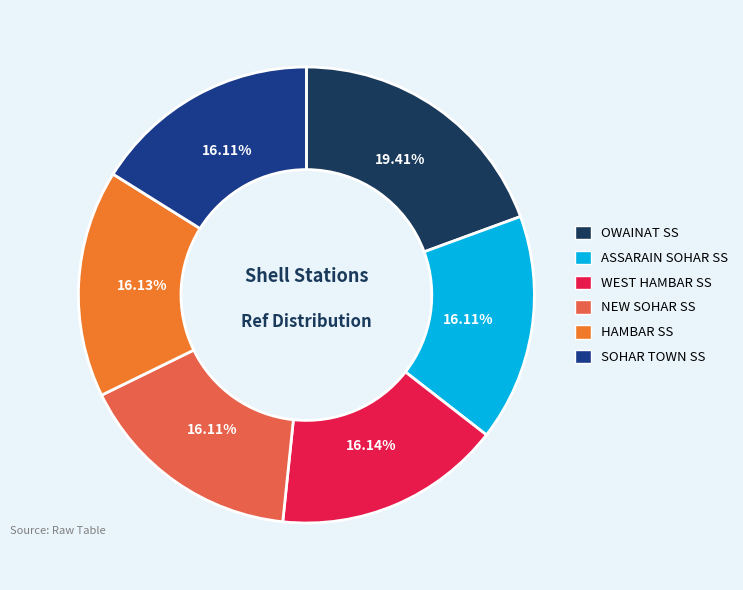

To the nearest percent, what is the average slice percentage?

17%